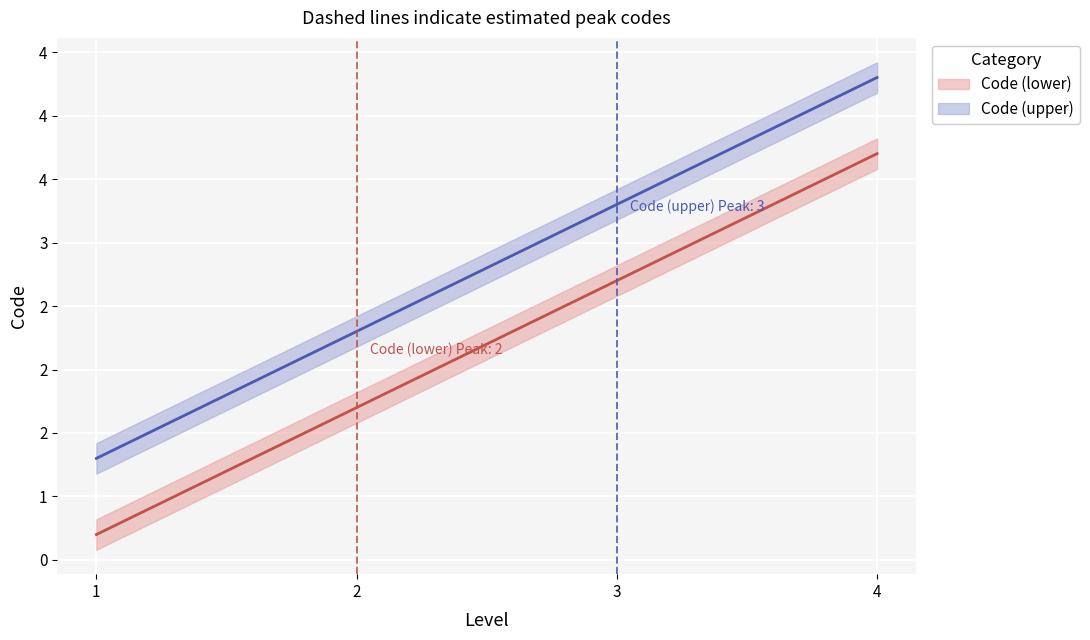

The value of Code (lower) at 4 is 4. True or false?

True